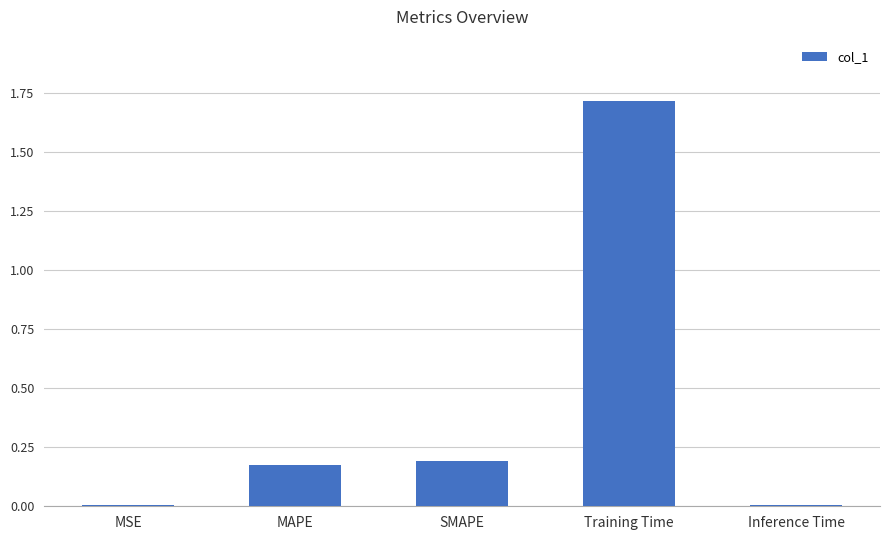

How many data points does each series have?

5